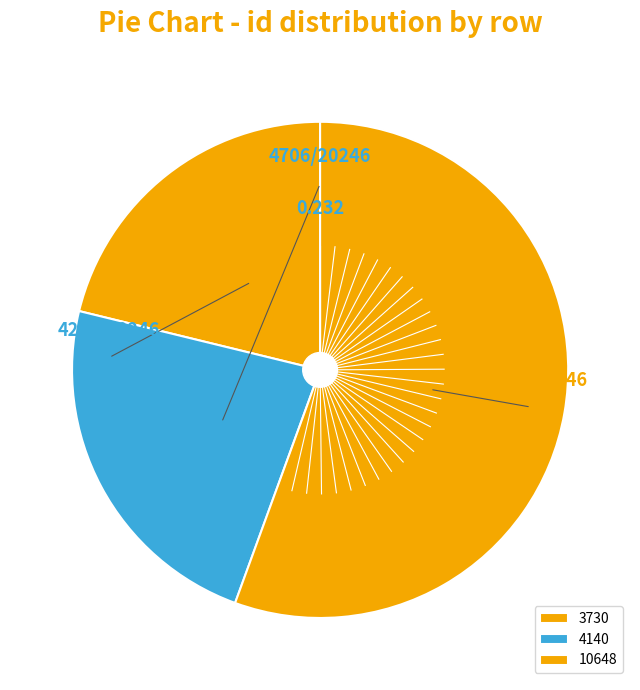

Rank the categories by value from highest to lowest.

10648, 4140, 3730